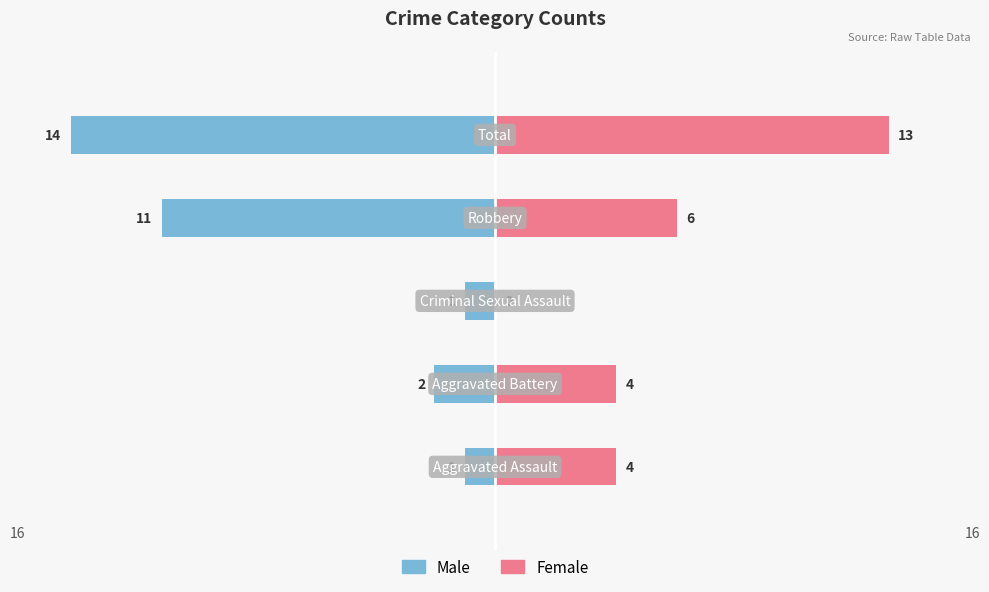

What is the sum of the Female values at 0 and 1?

8